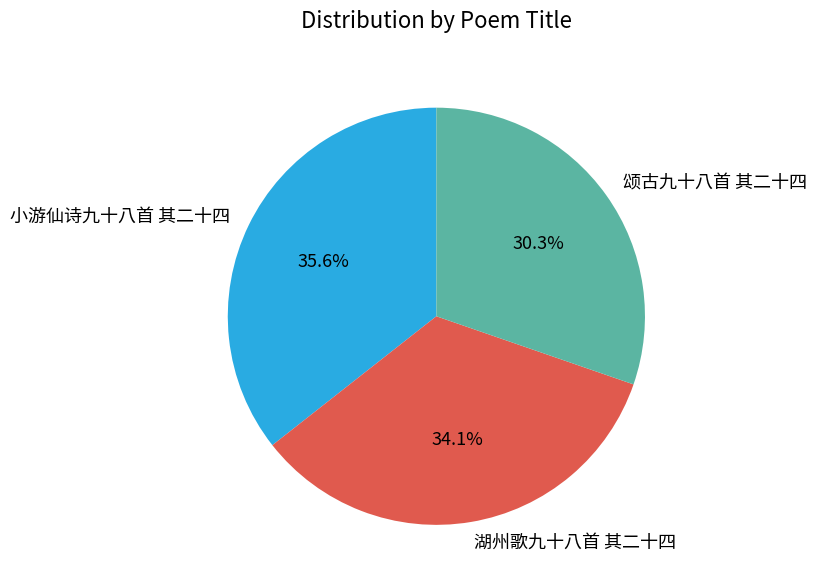

Is there a majority slice in this chart?

No